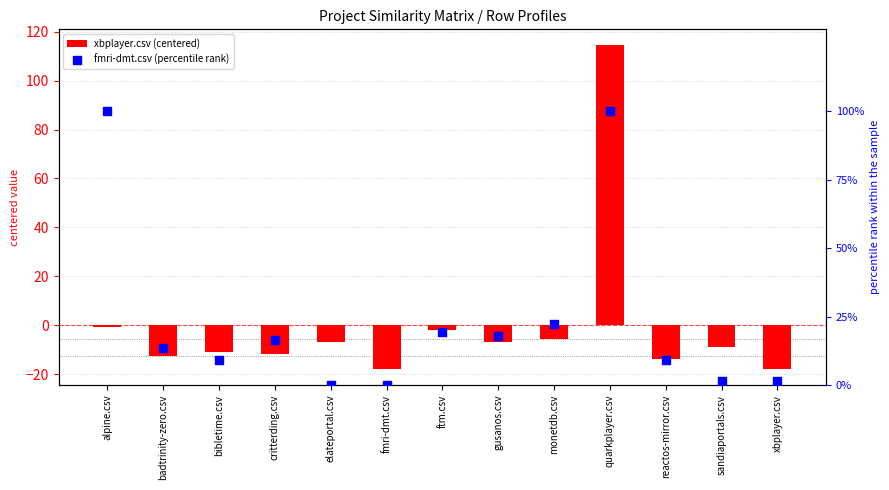

What is the total value across all series at xbplayer.csv?

-16.2